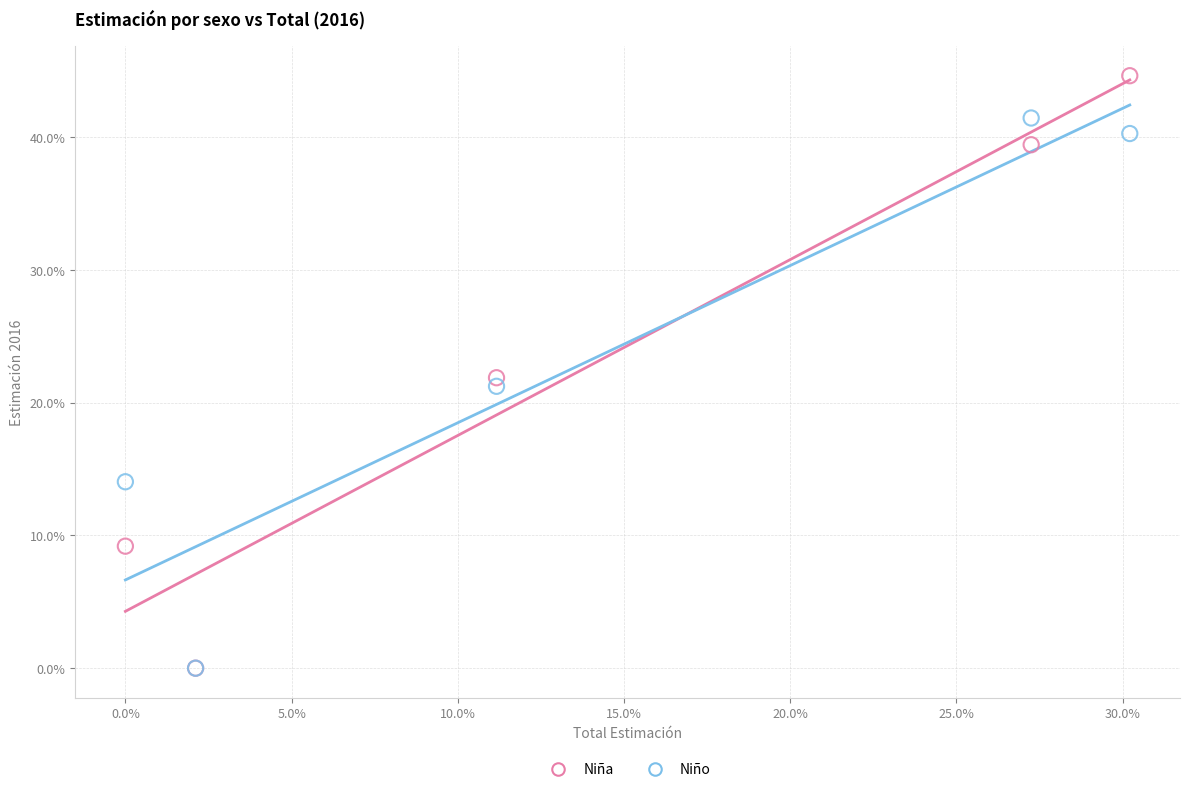

Which series has the widest spread of Y values?

Niña